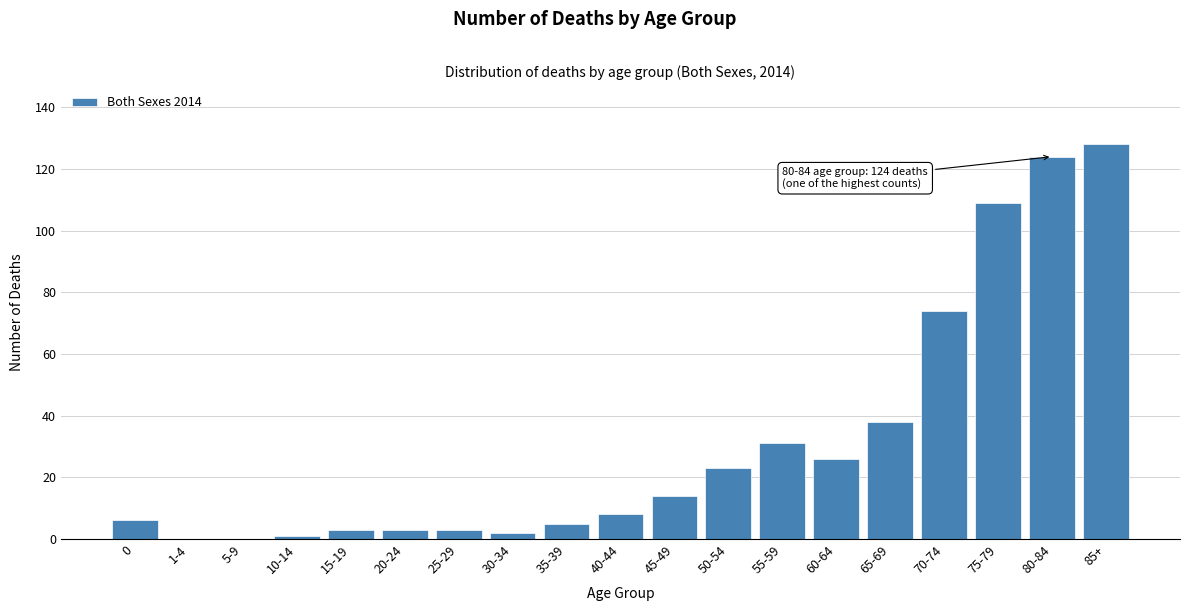

Reading left to right, list all the values displayed in this chart.

0=6	1-4=0	5-9=0	10-14=1	15-19=3	20-24=3	25-29=3	30-34=2	35-39=5	40-44=8	45-49=14	50-54=23	55-59=31	60-64=26	65-69=38	70-74=74	75-79=109	80-84=124	85+=128